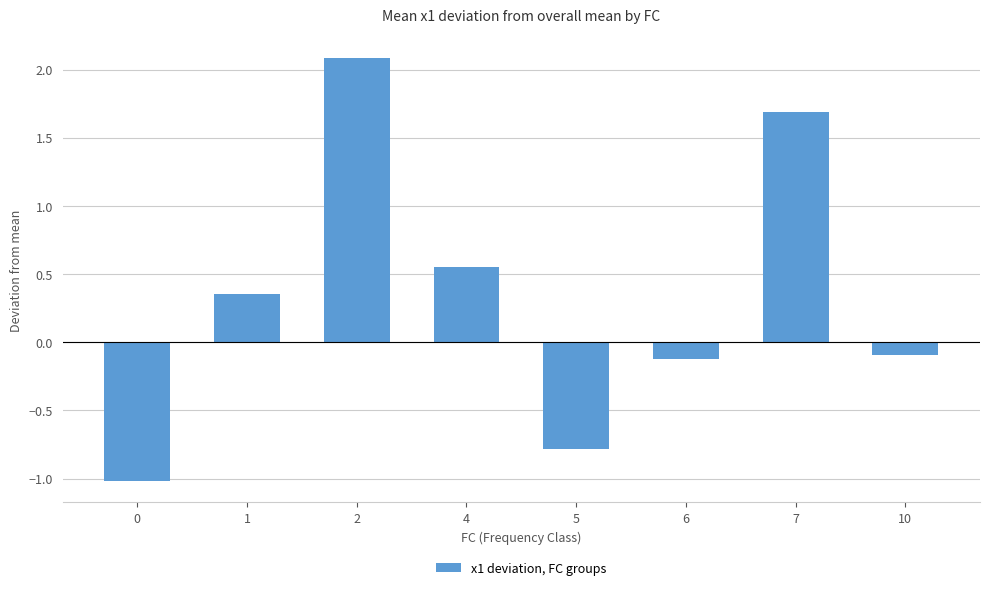

True or false: the data shows 0.1 at 1.

False